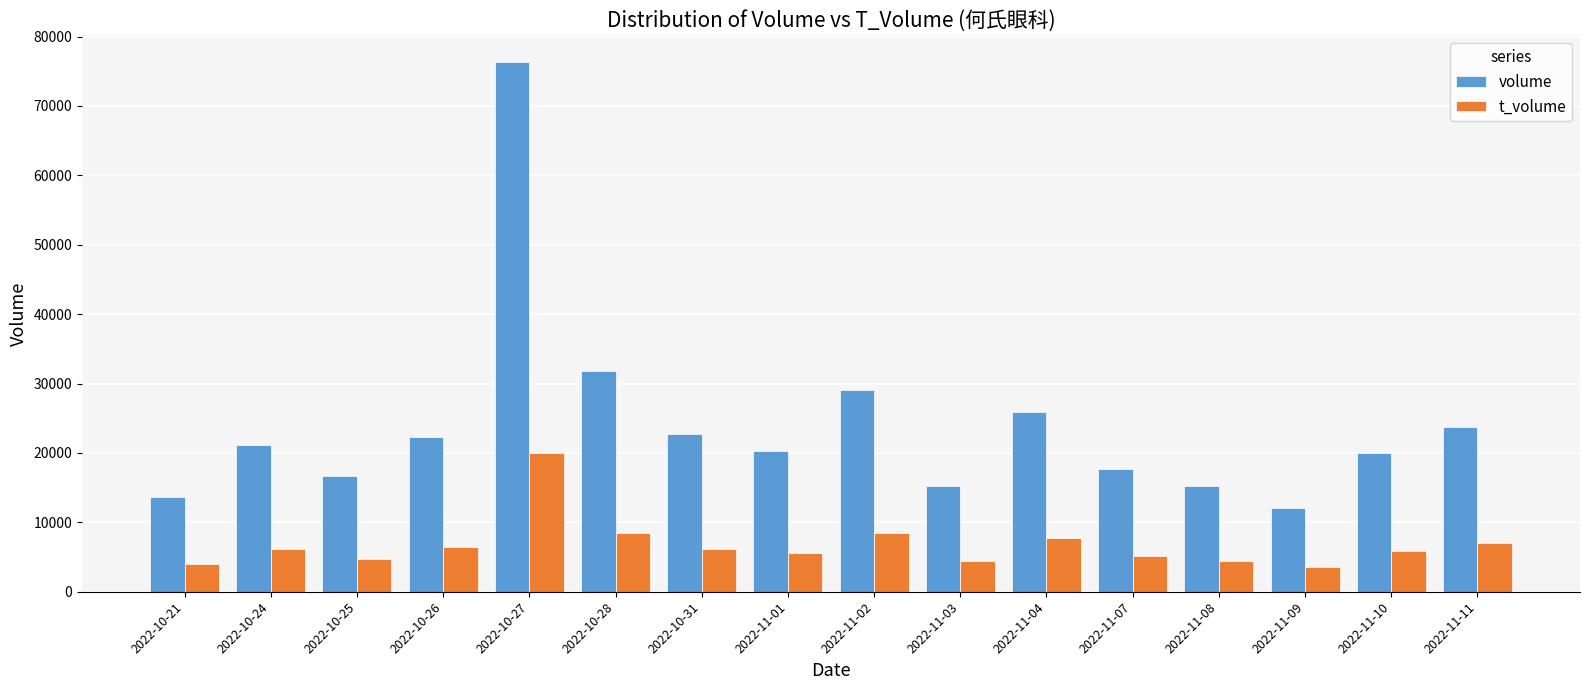

True or false: volume has a value of 9999 at 2022-11-11.

False